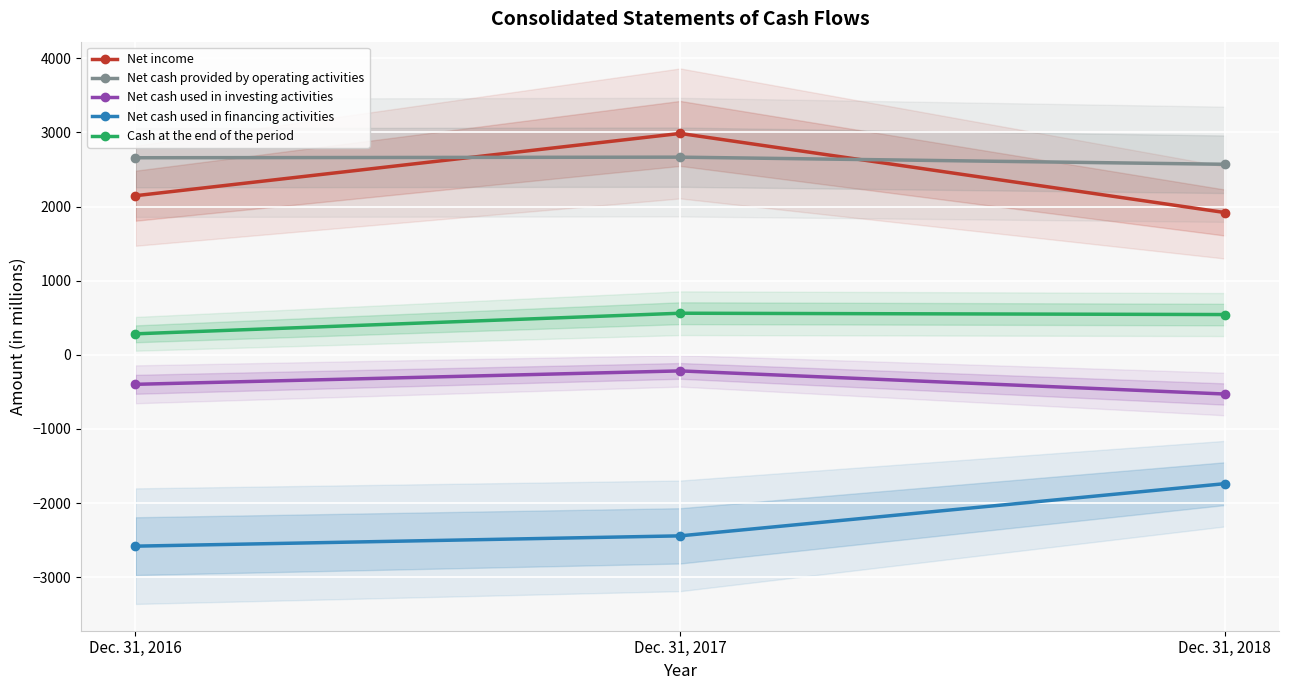

What is the value of the Net income point at the 3rd from the left?

1919